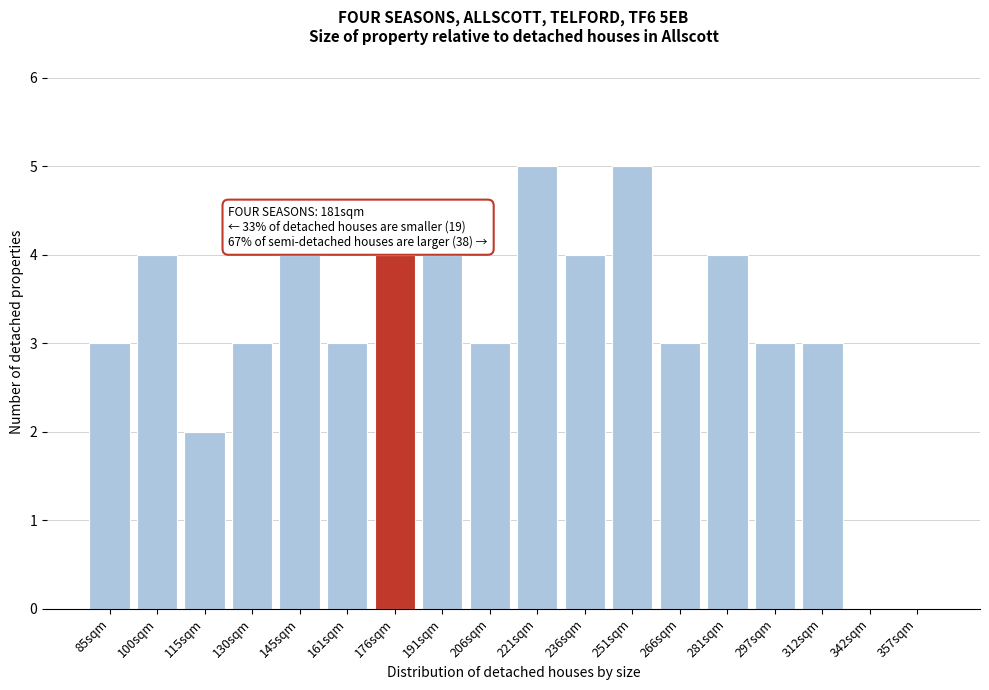

Reading left to right, transcribe all the data shown in this chart.

85sqm=3	100sqm=4	115sqm=2	130sqm=3	145sqm=4	161sqm=3	176sqm=4	191sqm=4	206sqm=3	221sqm=5	236sqm=4	251sqm=5	266sqm=3	281sqm=4	297sqm=3	312sqm=3	342sqm=0	357sqm=0